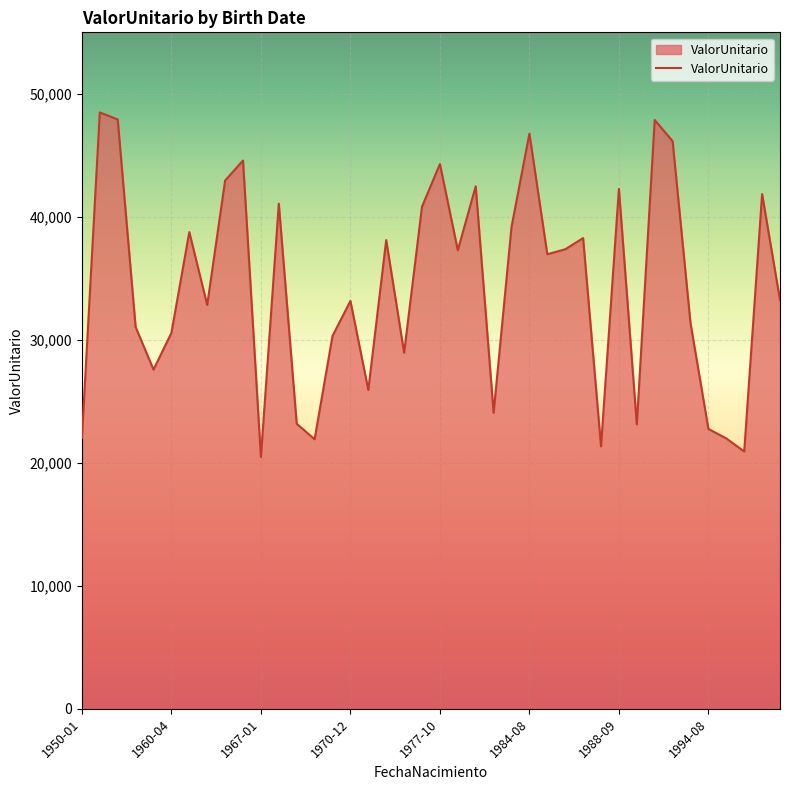

What is the greatest value displayed?

48489.0